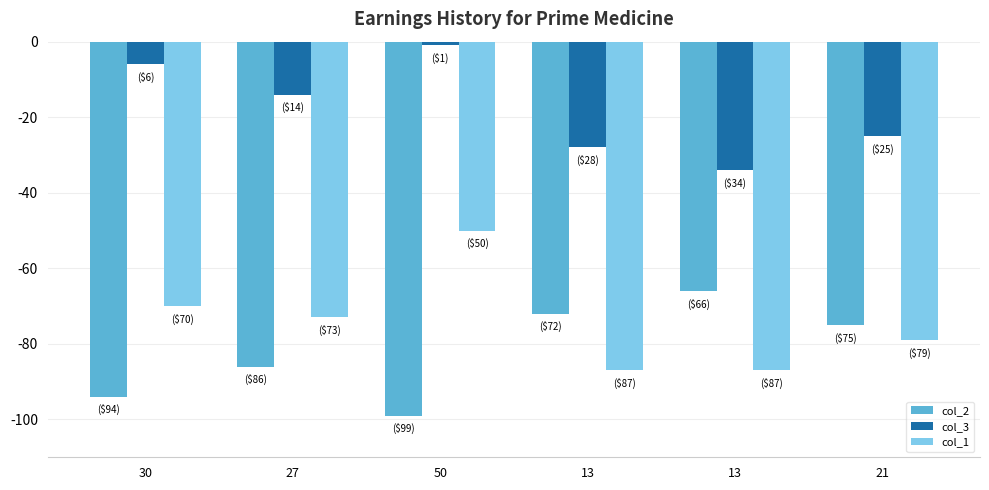

Where does the col_3 series first go above -14?

30